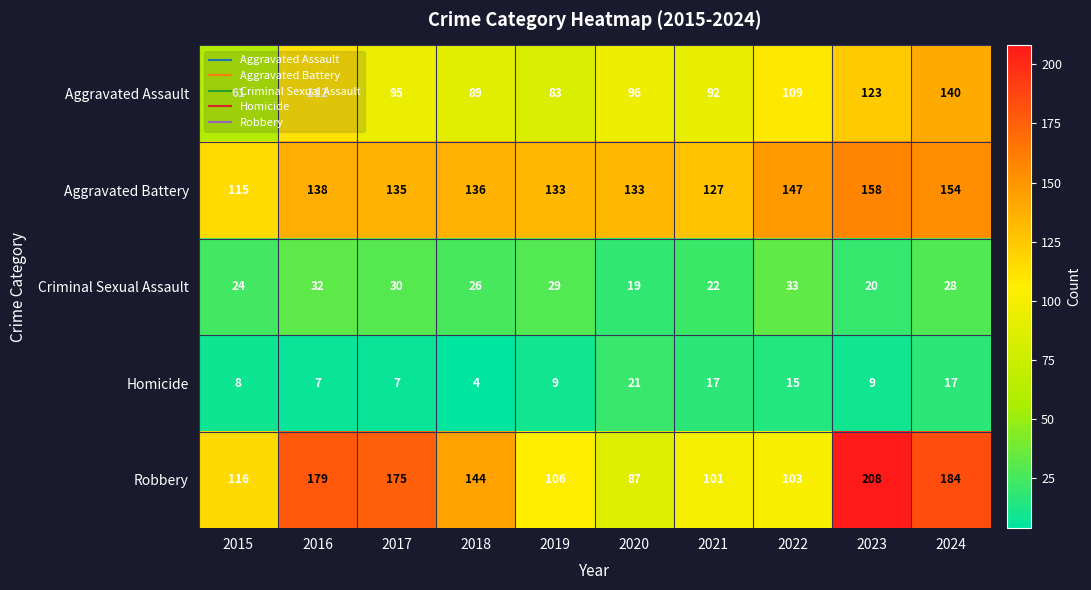

Read the Homicide value at 2020, to the nearest 5.

20